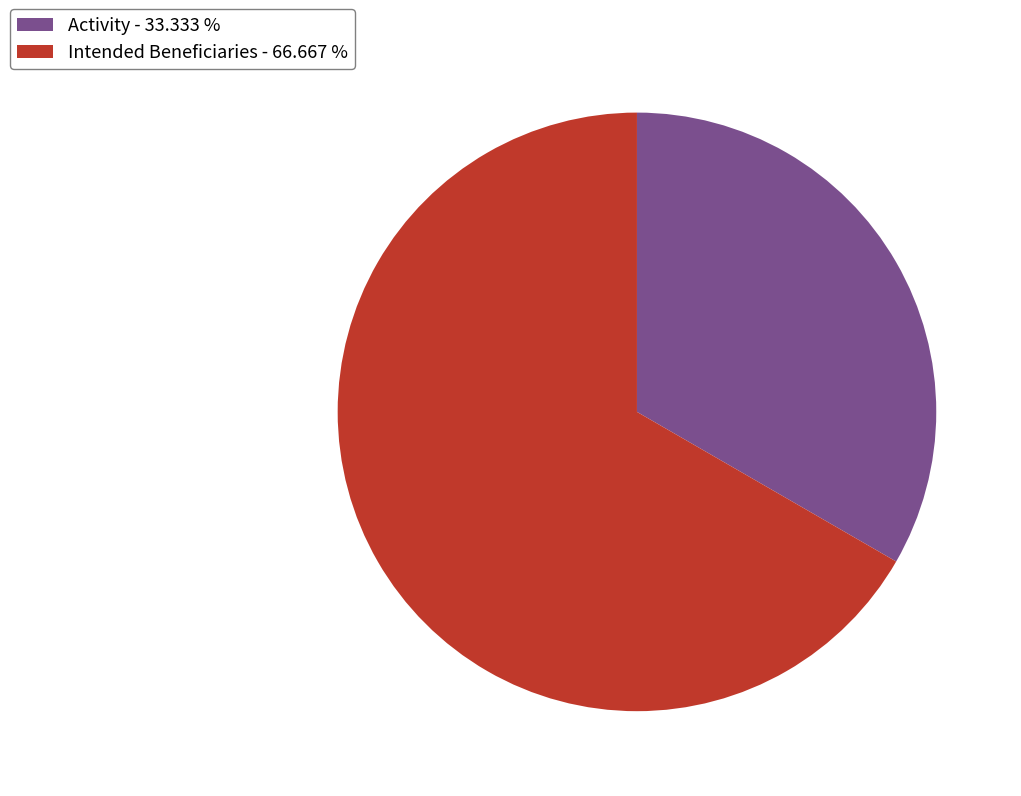

Is the sum of Activity - 33.333 % and Intended Beneficiaries - 66.667 % greater than half?

Yes